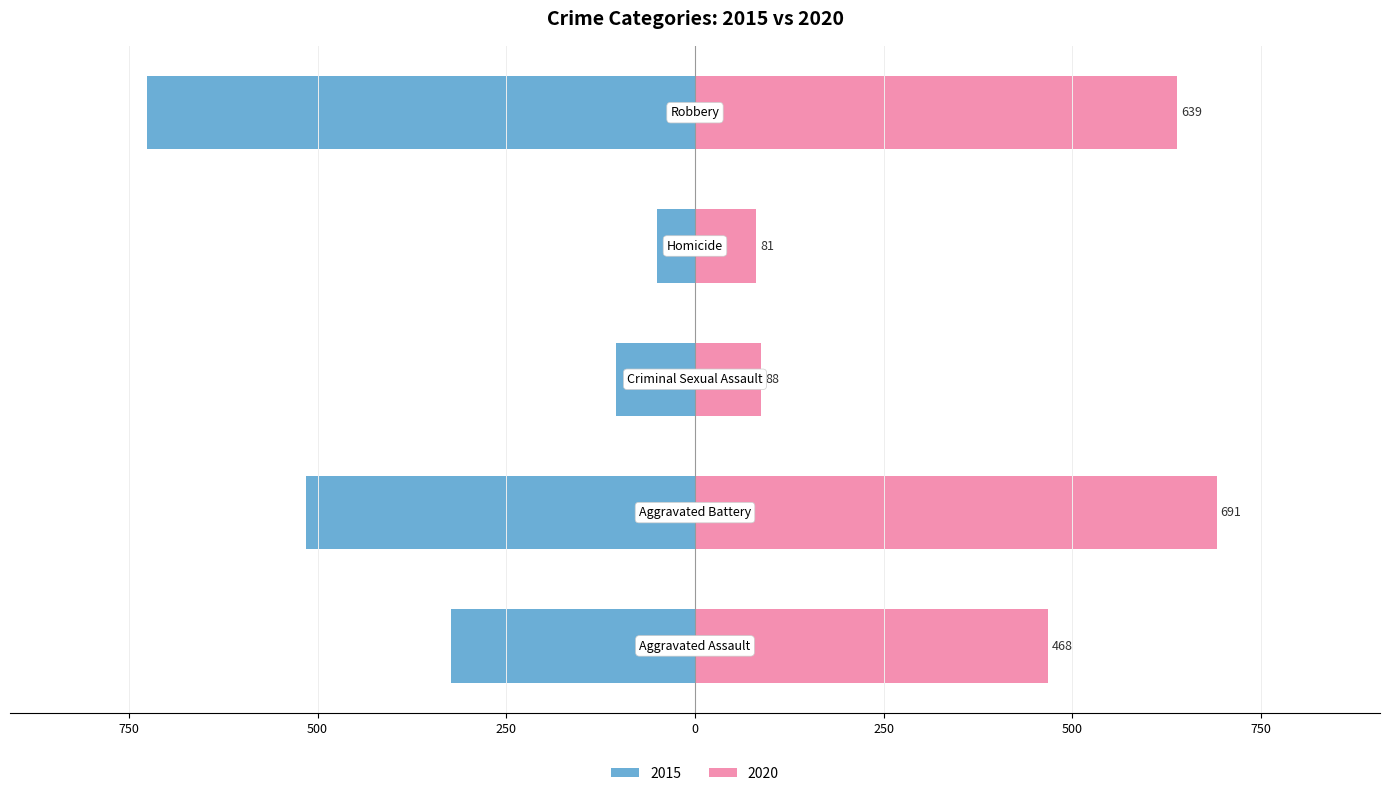

What value does the 2015 series have at Homicide?

50